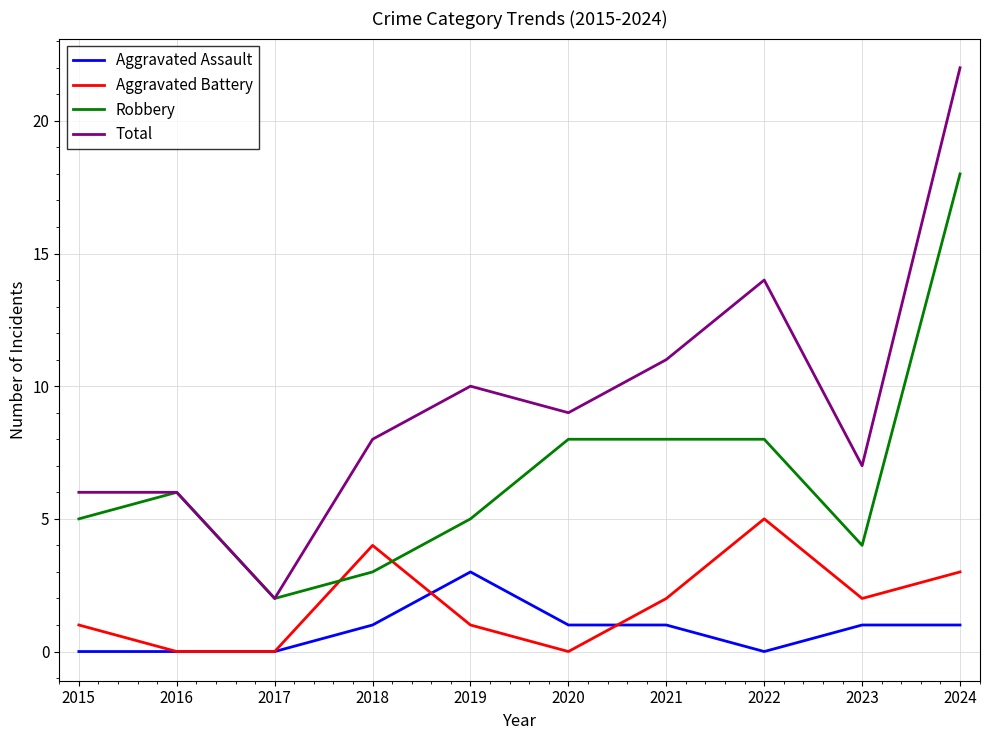

Which series has the widest spread of values?

Total